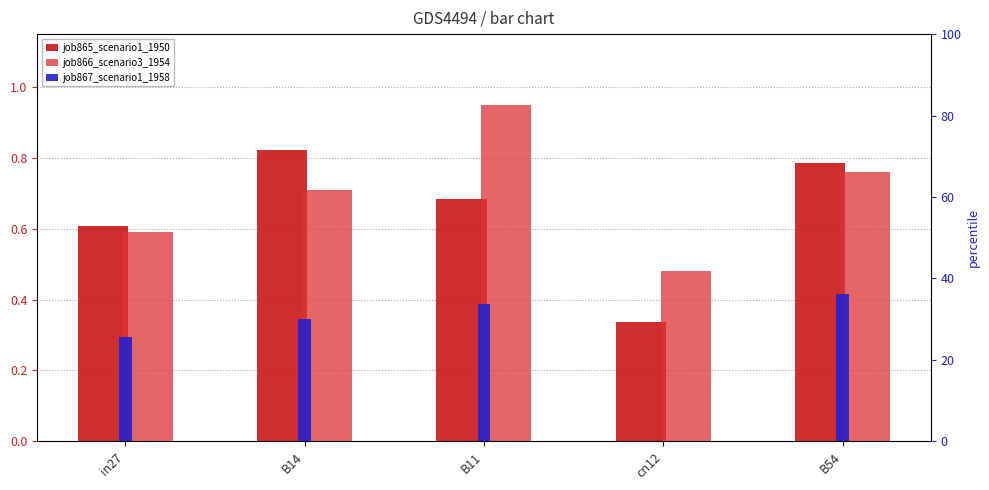

What is the total value across all series at B11?

2.0